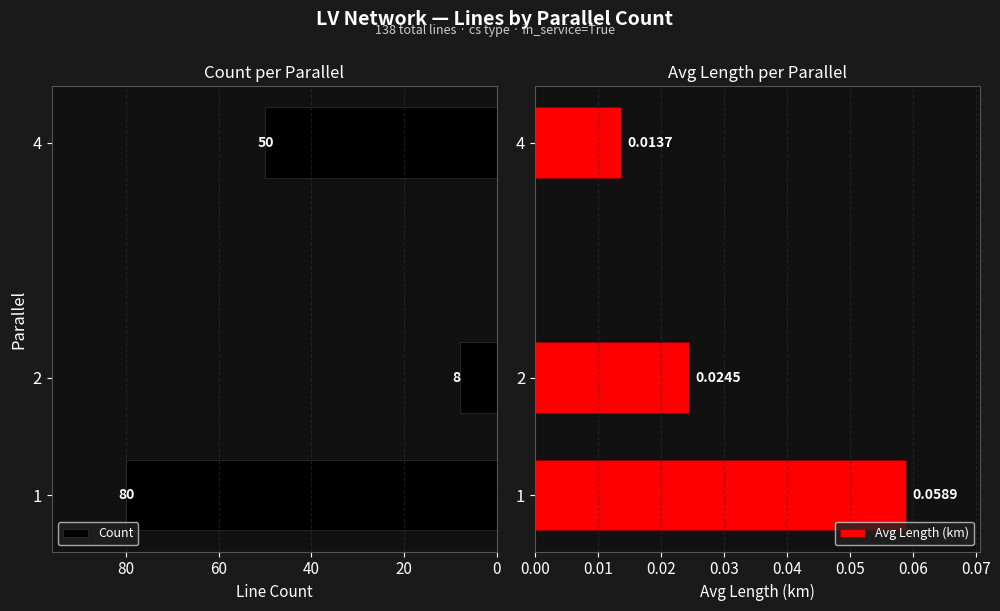

What are all the series names shown in the legend?

Count, Avg Length (km)